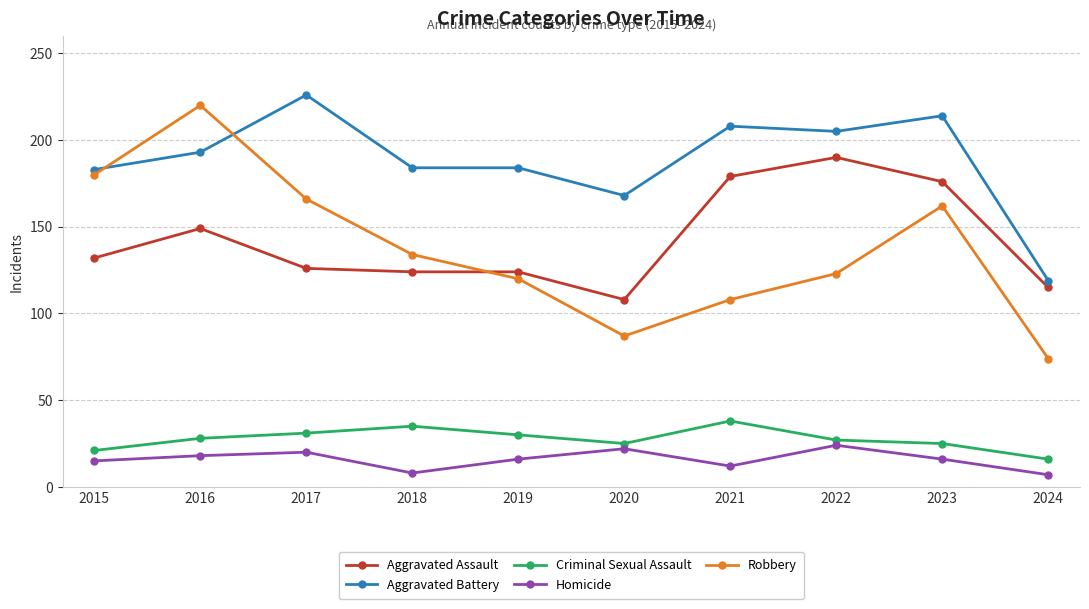

How many categories are shown in the chart?

10